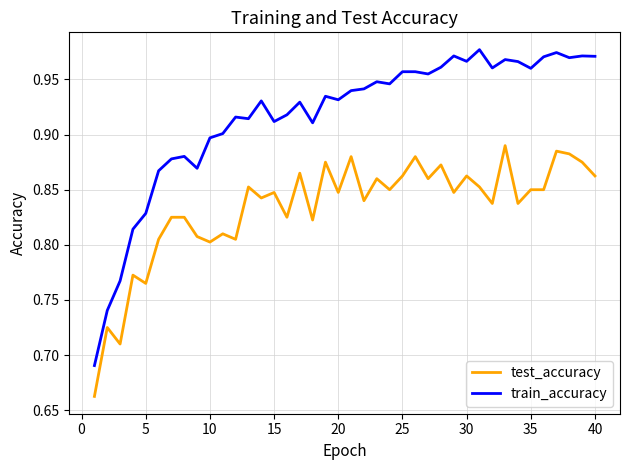

True or false: test_accuracy and train_accuracy cross at least once.

False